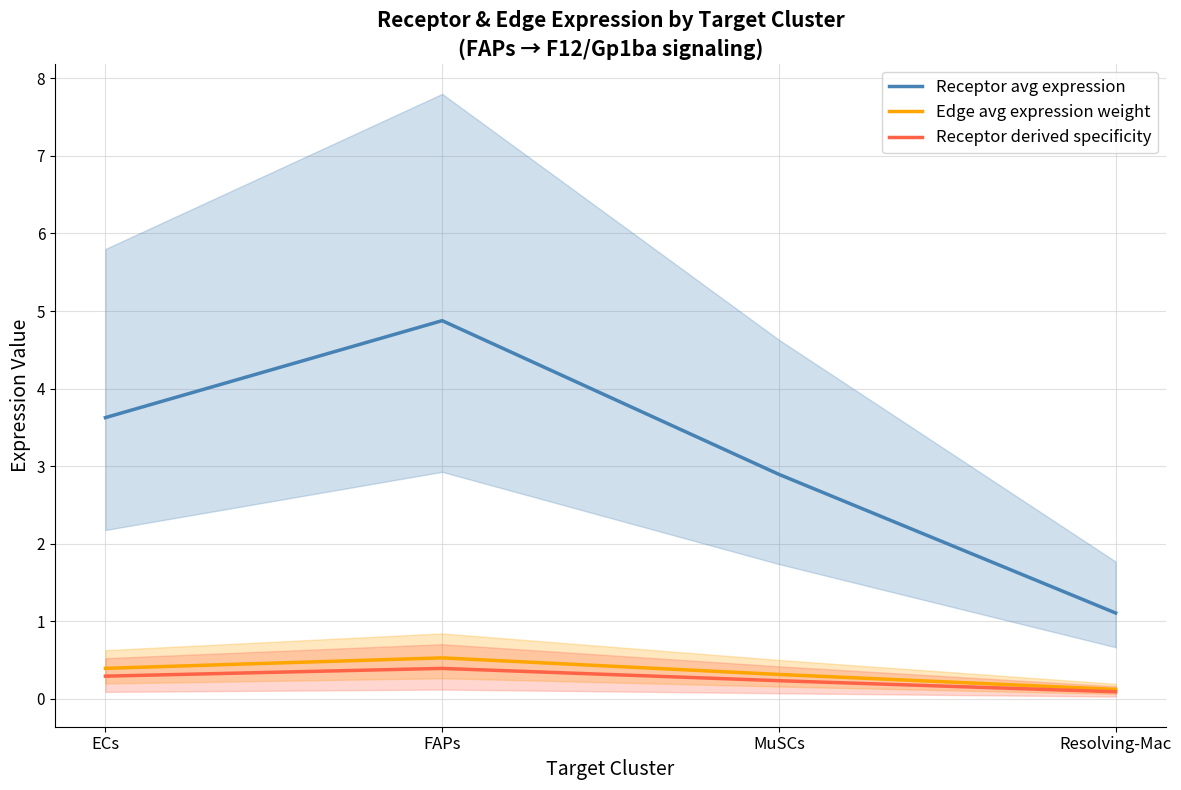

Does the chart display data point markers on the line(s)?

No